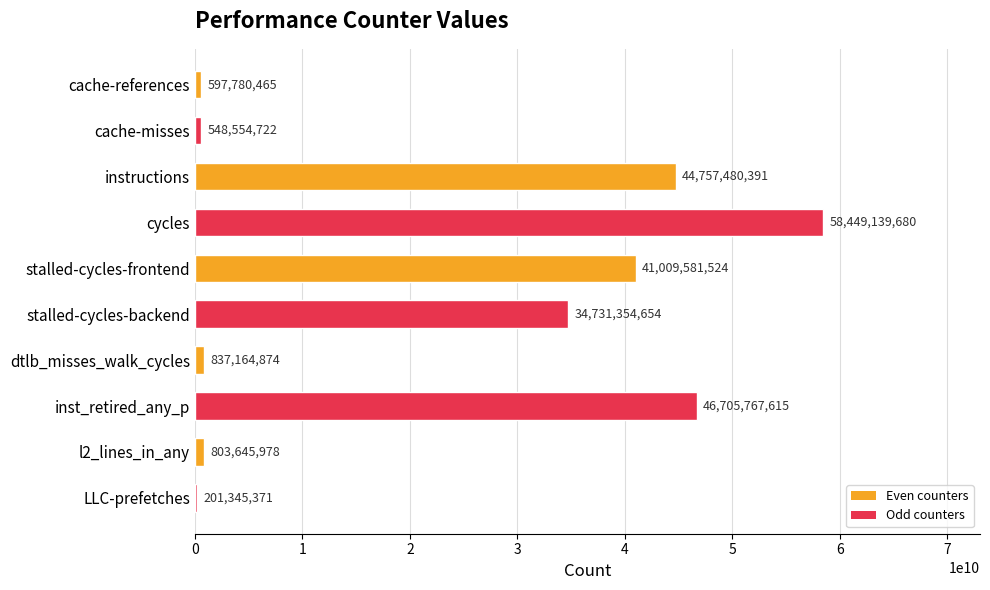

Which label corresponds to the largest value in the chart?

cycles